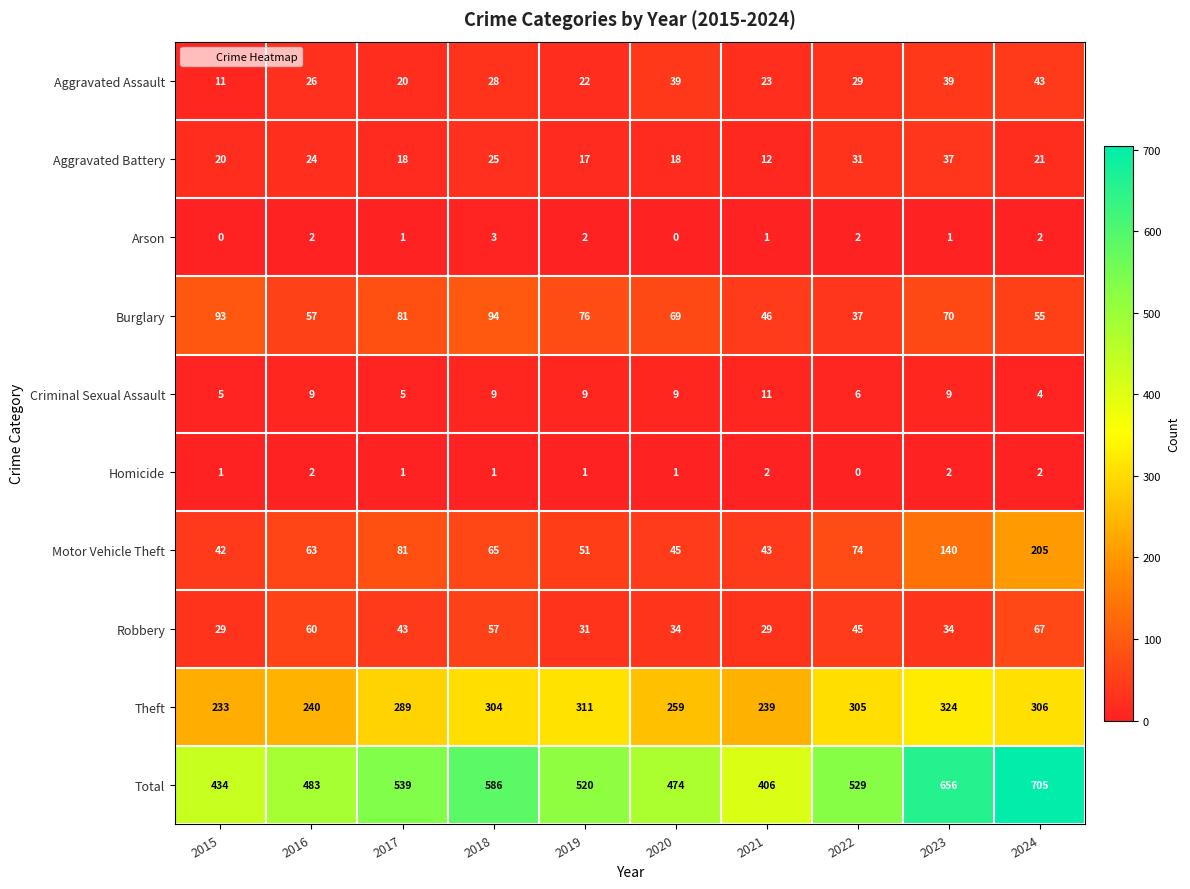

How many values in the Aggravated Assault series are below 28?

5